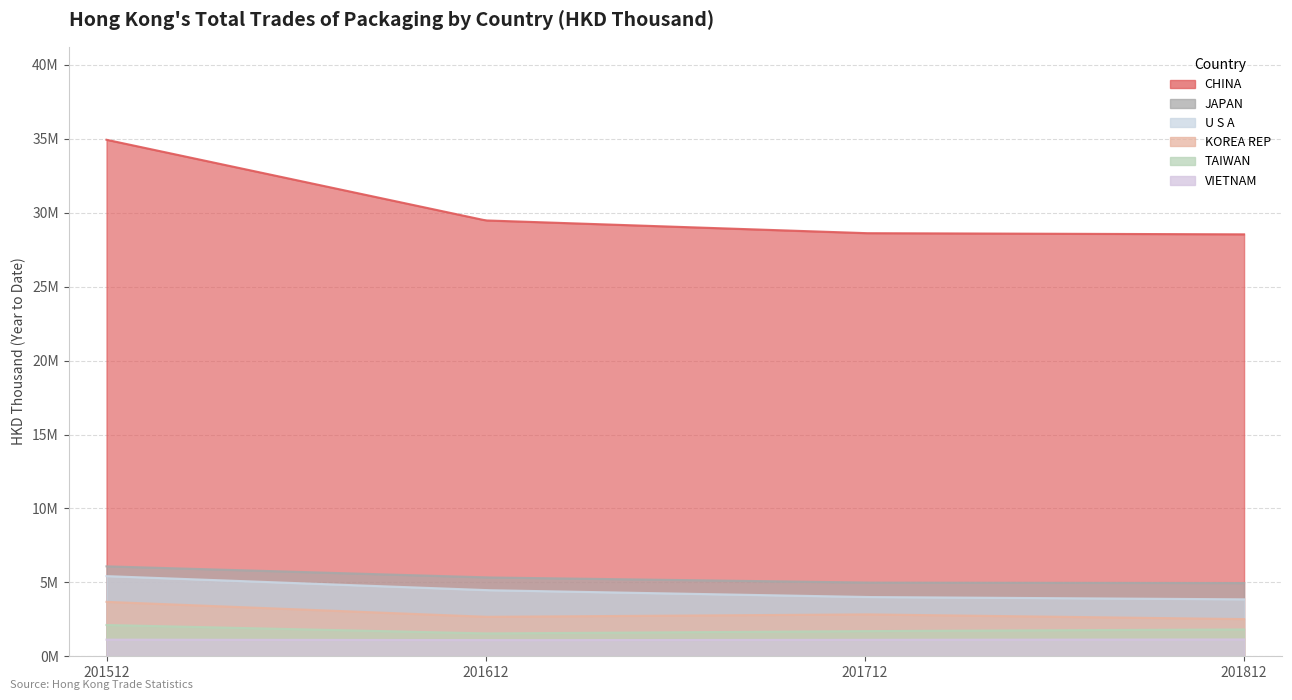

Which series has the largest total across all categories?

CHINA